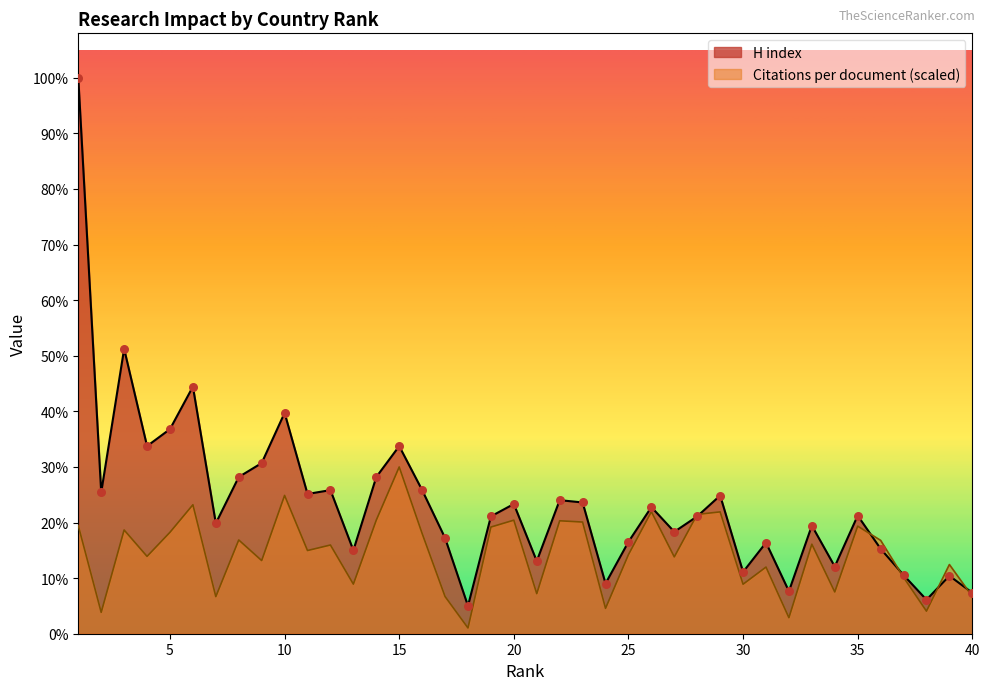

Which series reaches the minimum Y coordinate?

Citations per document